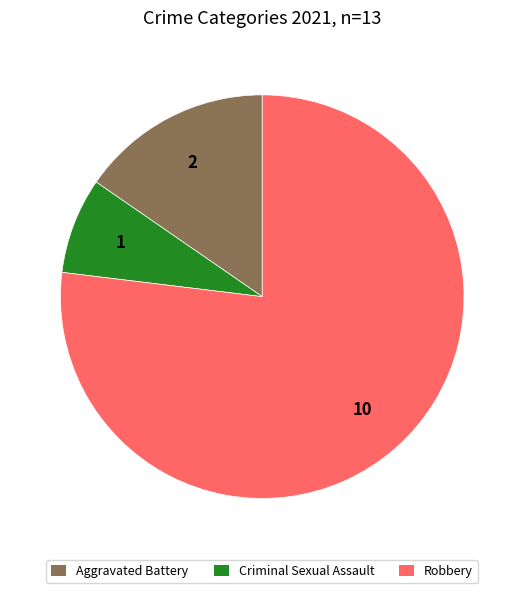

Is there a majority slice in this chart?

Yes